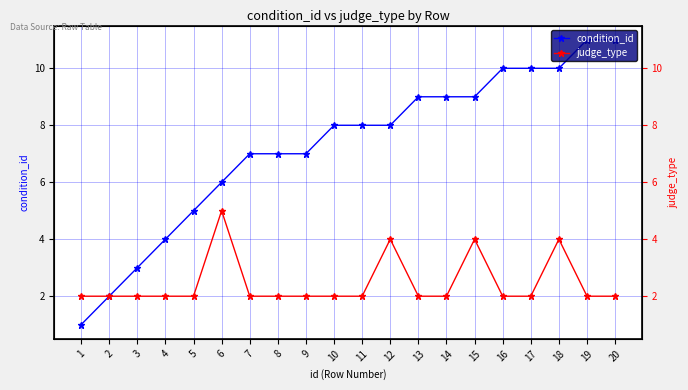

What is the total value across all series at 6?

11